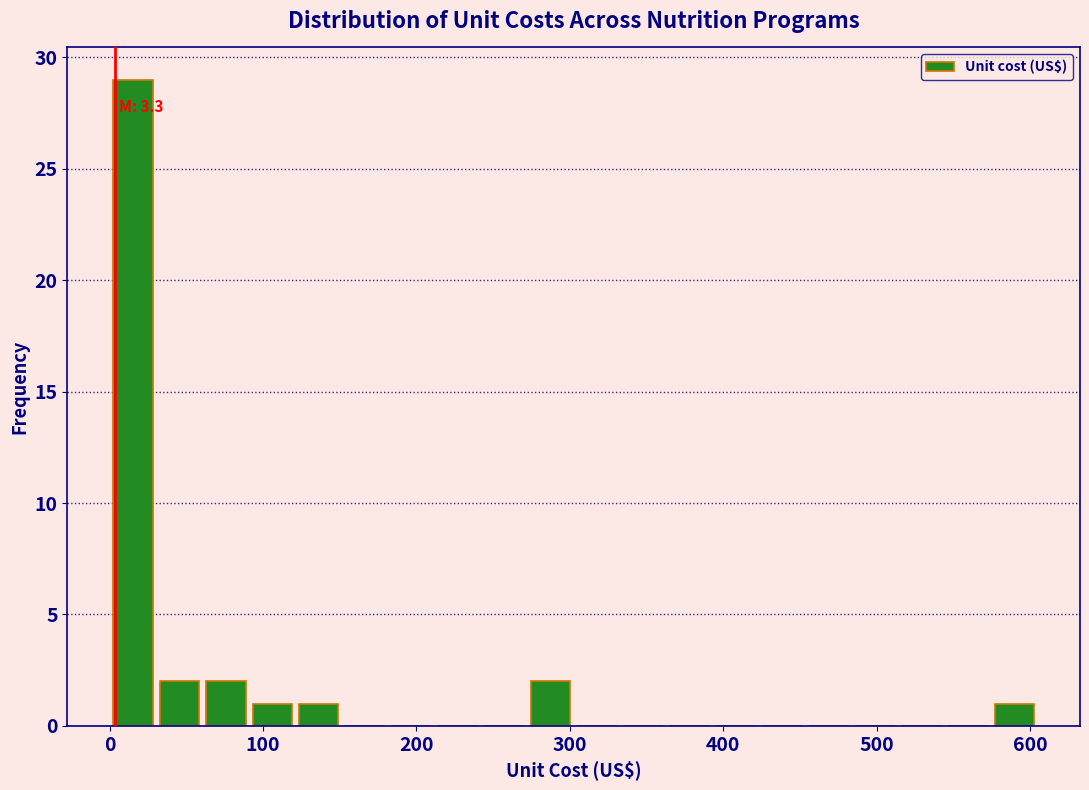

Read against the x-axis, roughly where is the centre of the tallest bar?

20